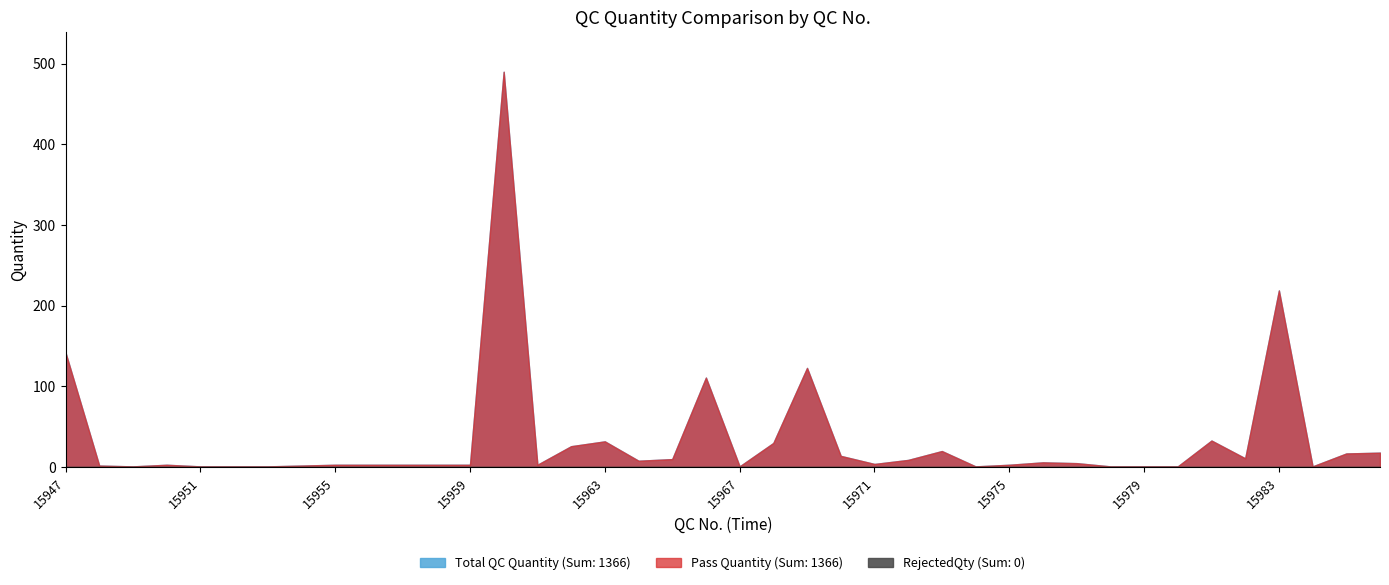

How many lines are shown in the chart?

3